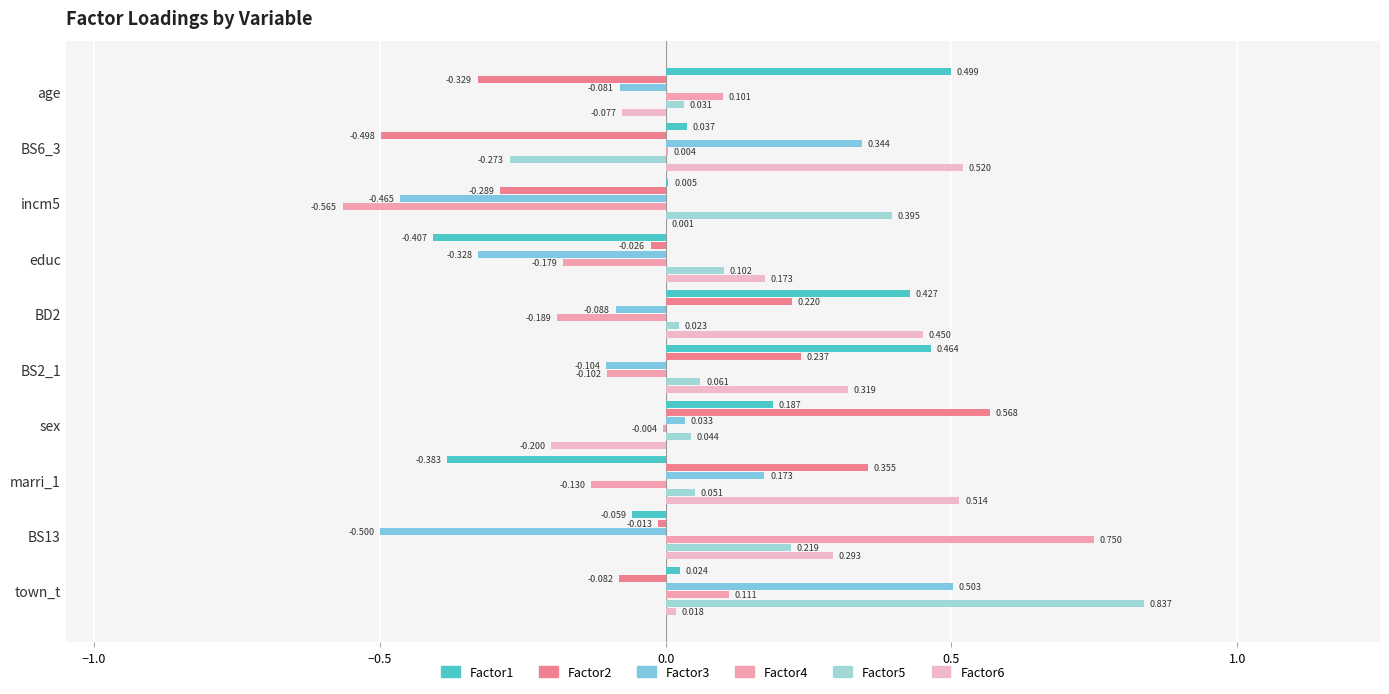

Reading left to right, what are all the values shown in this chart?

Factor1: 0.5	0.0	0.0	-0.4	0.4	0.5	0.2	-0.4	-0.1	0.0
Factor2: -0.3	-0.5	-0.3	-0.0	0.2	0.2	0.6	0.4	-0.0	-0.1
Factor3: -0.1	0.3	-0.5	-0.3	-0.1	-0.1	0.0	0.2	-0.5	0.5
Factor4: 0.1	0.0	-0.6	-0.2	-0.2	-0.1	-0.0	-0.1	0.8	0.1
Factor5: 0.0	-0.3	0.4	0.1	0.0	0.1	0.0	0.1	0.2	0.8
Factor6: -0.1	0.5	0.0	0.2	0.4	0.3	-0.2	0.5	0.3	0.0